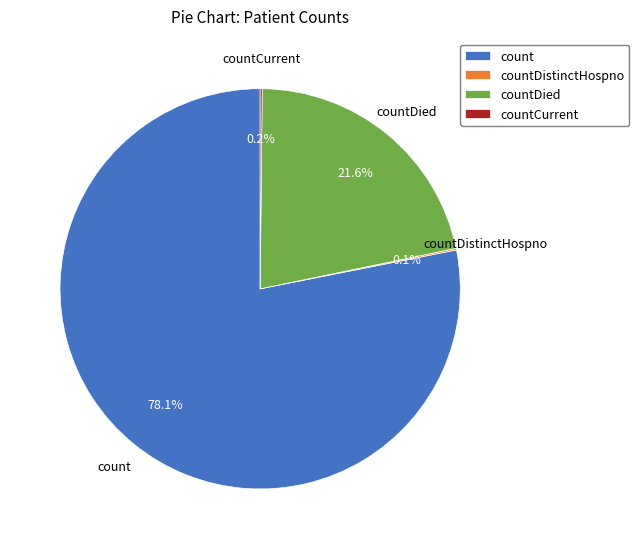

What is the largest slice in the pie chart?

count